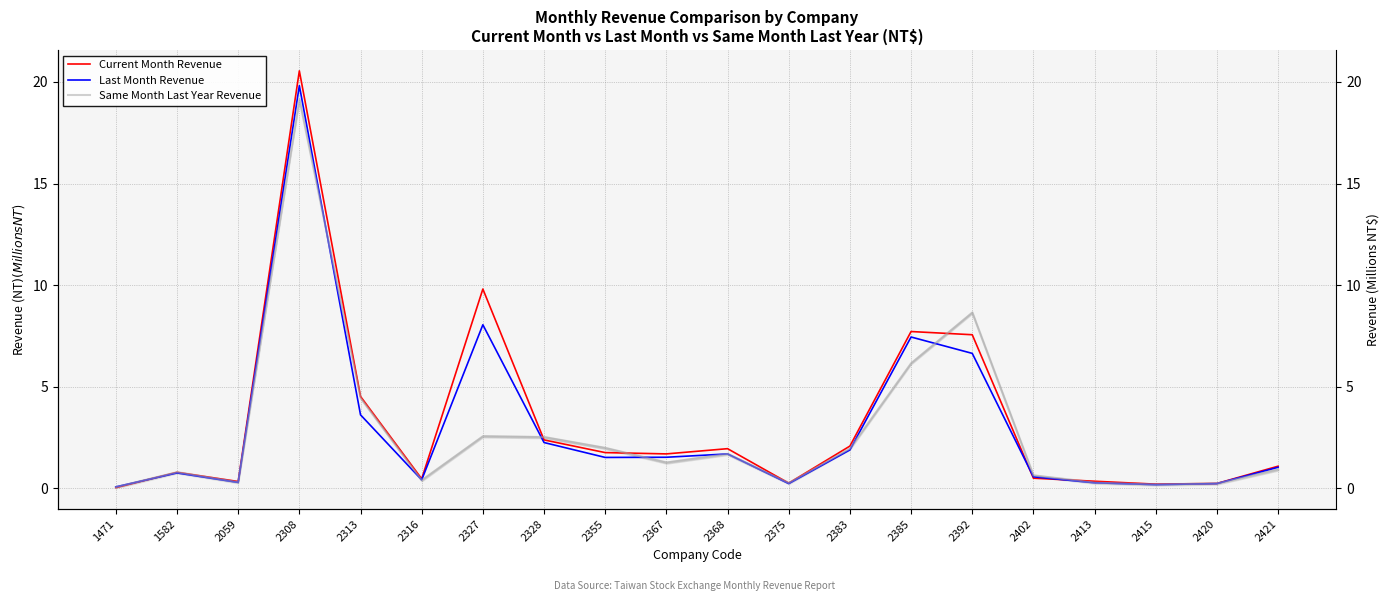

What is the total value across all series at 2316?

1.3